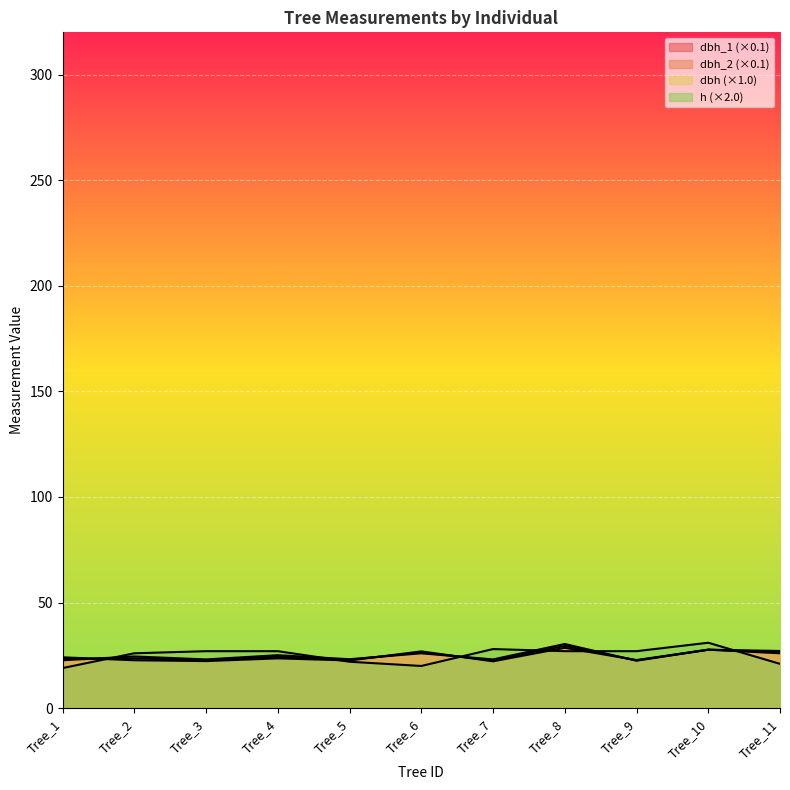

List the series in order of their peak value, highest first.

h, dbh_2, dbh, dbh_1